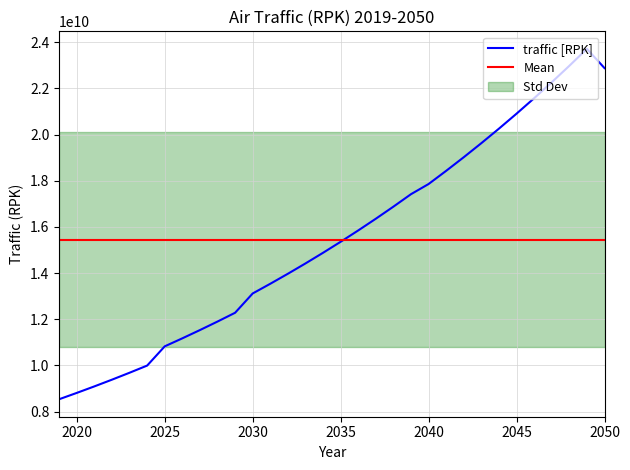

Rank the categories by value from lowest to highest.

2019, 2020, 2021, 2022, 2023, 2024, 2025, 2026, 2027, 2028, 2029, 2030, 2031, 2032, 2033, 2034, 2035, 2036, 2037, 2038, 2039, 2040, 2041, 2042, 2043, 2044, 2045, 2046, 2047, 2050, 2048, 2049